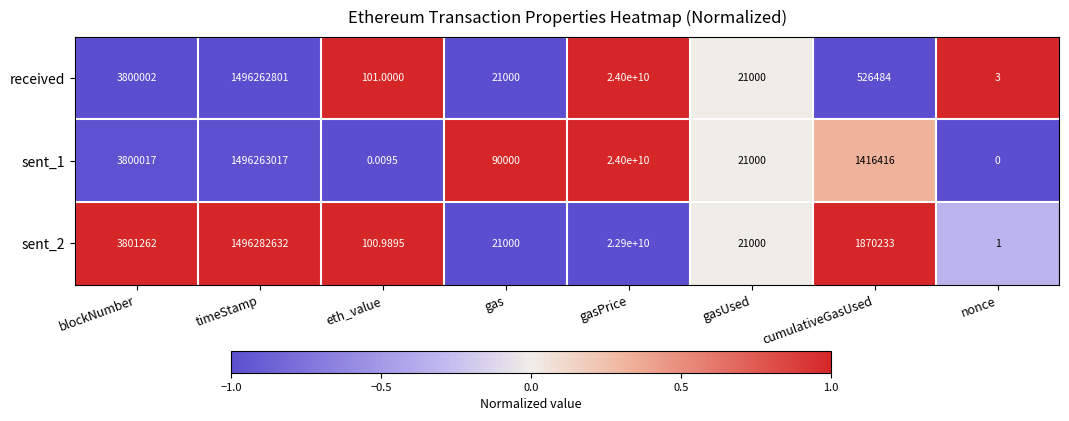

Rank the series at eth_value from highest to lowest value.

received, sent_2, sent_1